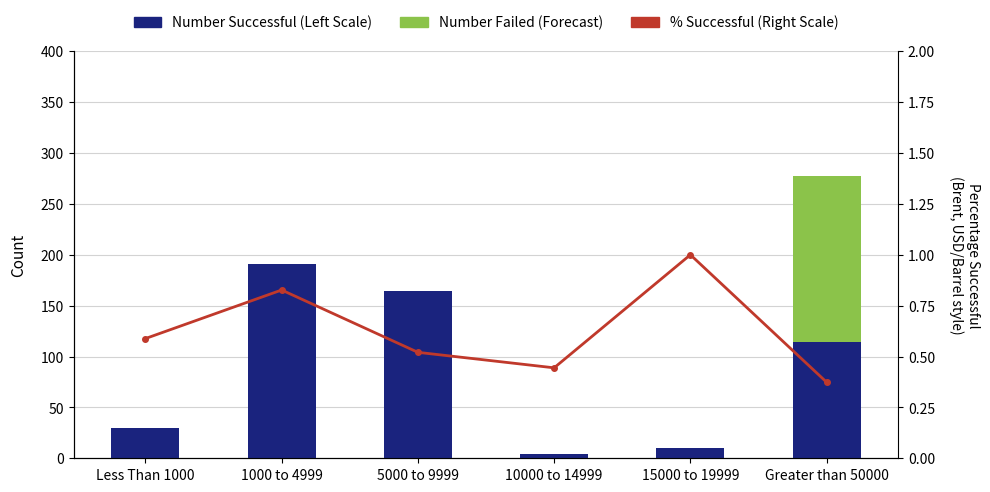

Is the value of Percentage Successful (Right Scale) at 10000 to 14999 greater than the value of Number Failed (Forecast) at Greater than 50000?

No